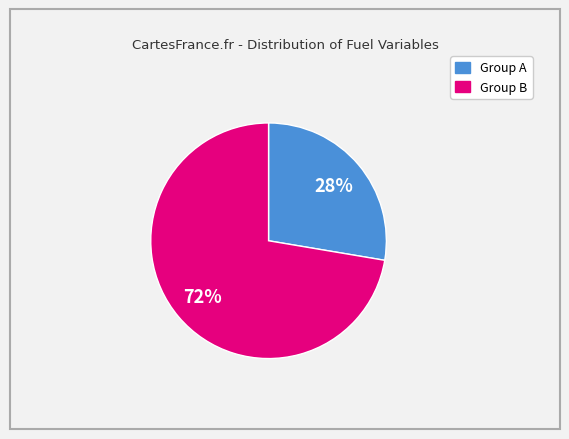

Is there any slice that represents more than half of the pie?

Yes